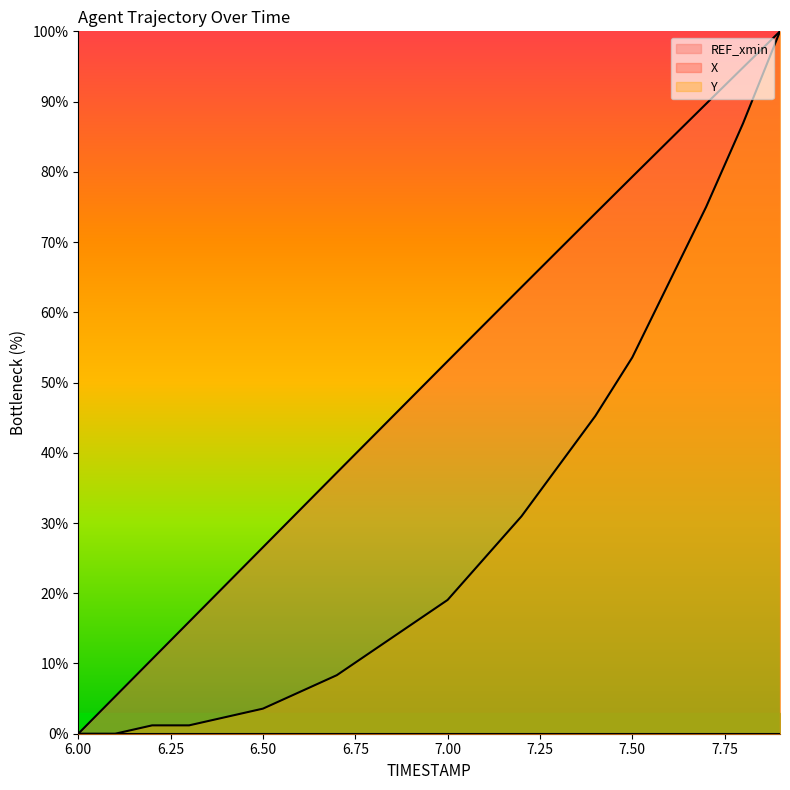

True or false: Y has more than 2 points higher than both neighbors.

False